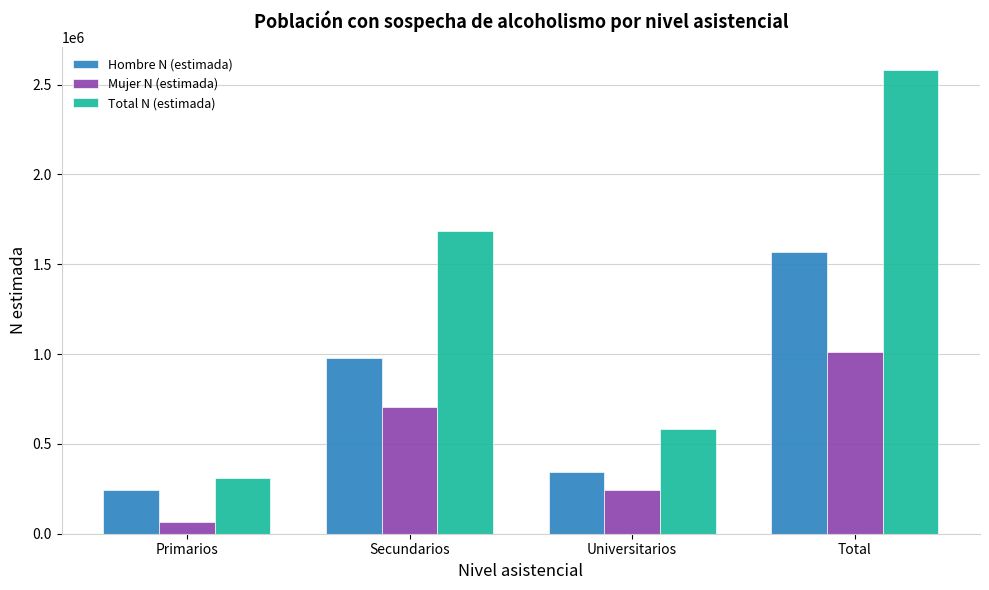

The value of Total N (estimada) at Secundarios is 2728245. True or false?

False